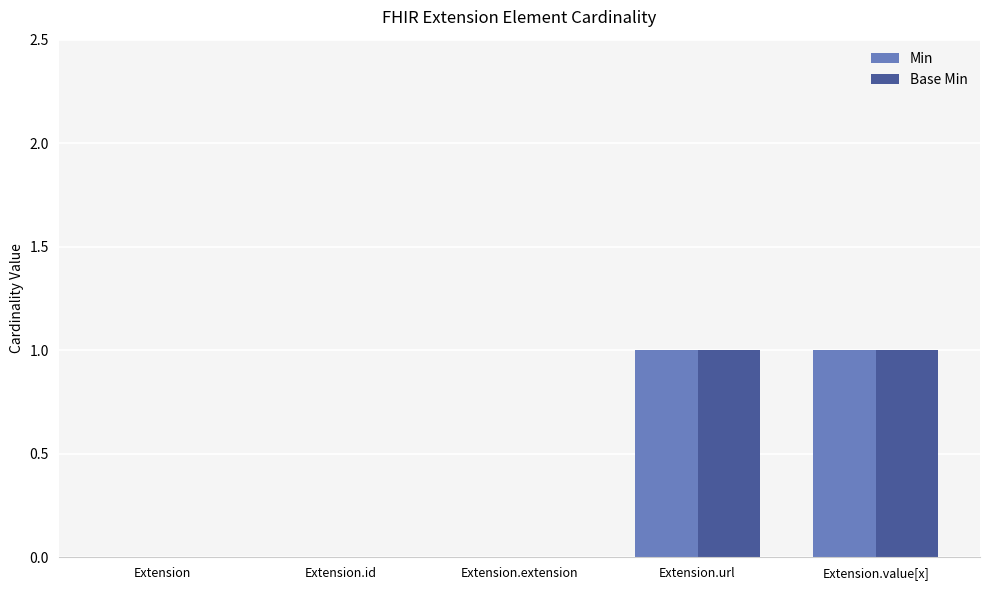

What is the sum of all Base Min values?

2